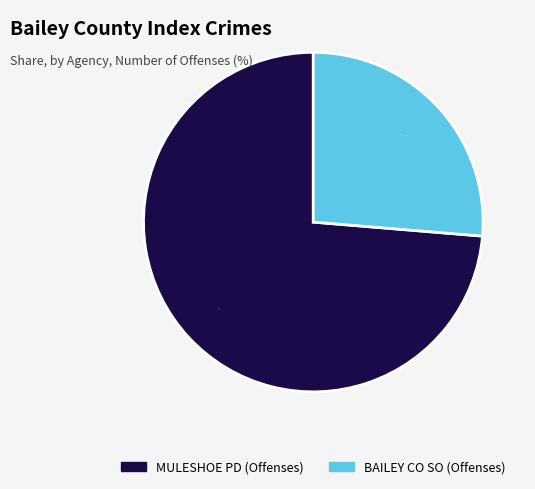

Count the number of slices in the pie.

2